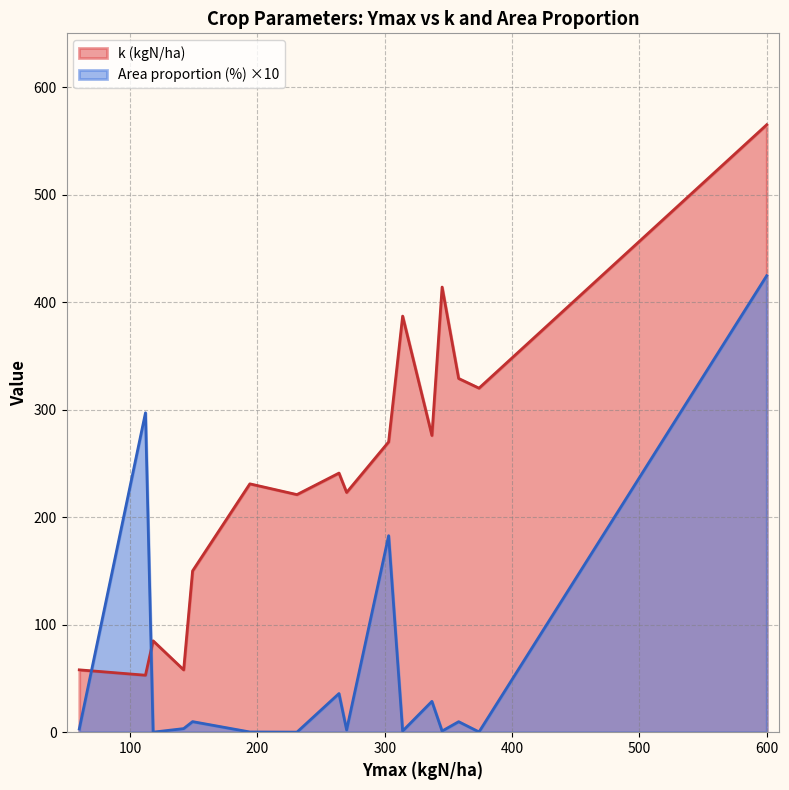

In Area proportion (%), how many points are lower than both neighbors (excluding endpoints)?

6